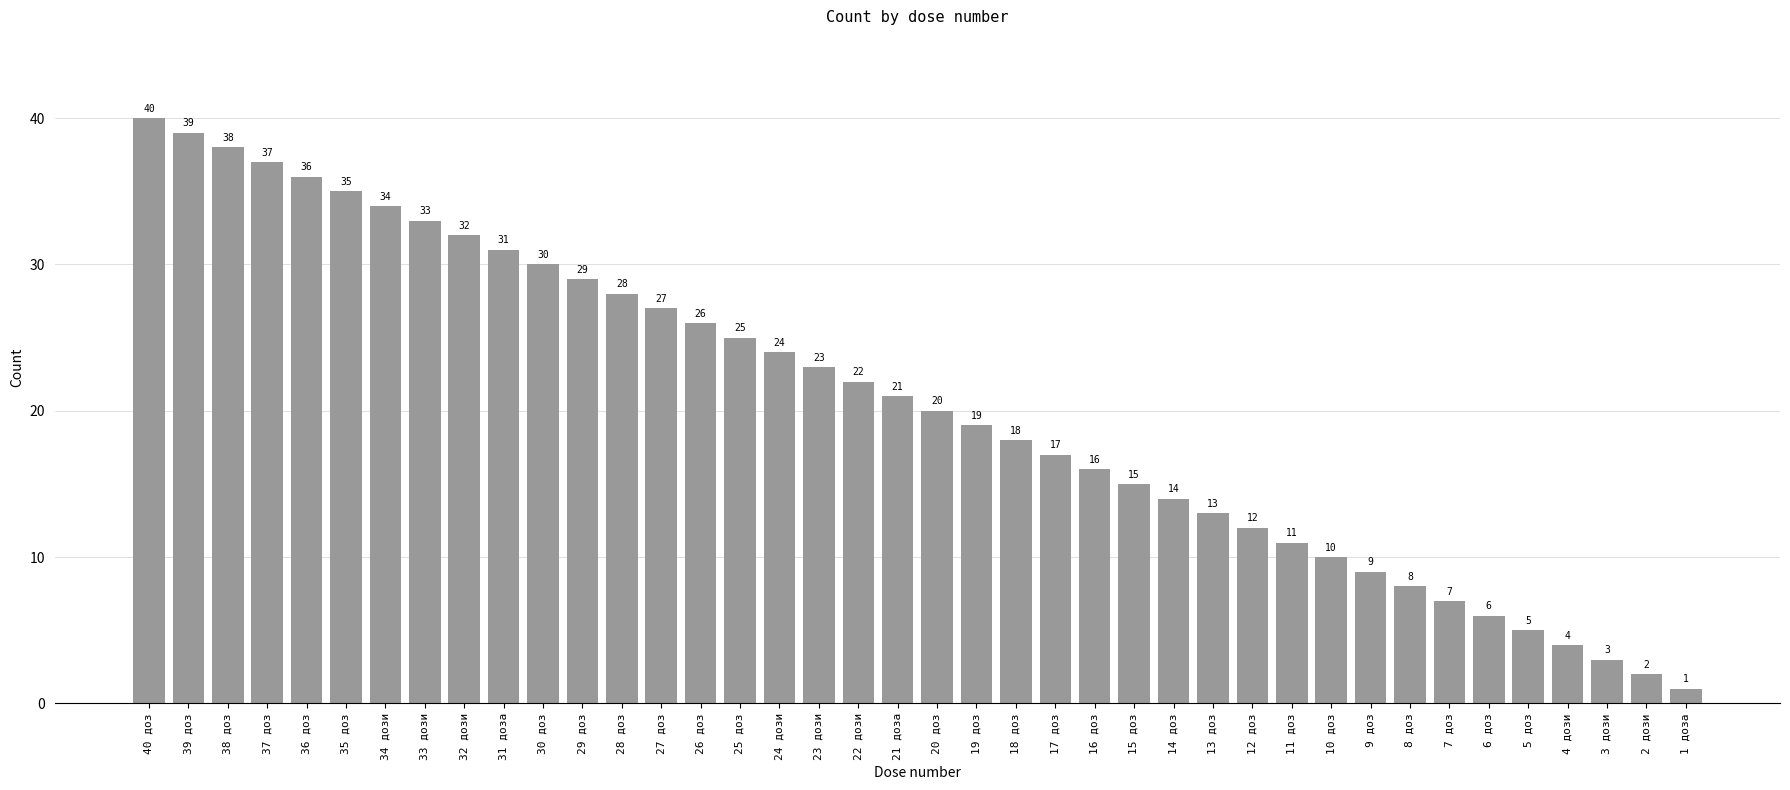

What is the sum of the values at 4 дози and 30 доз?

34